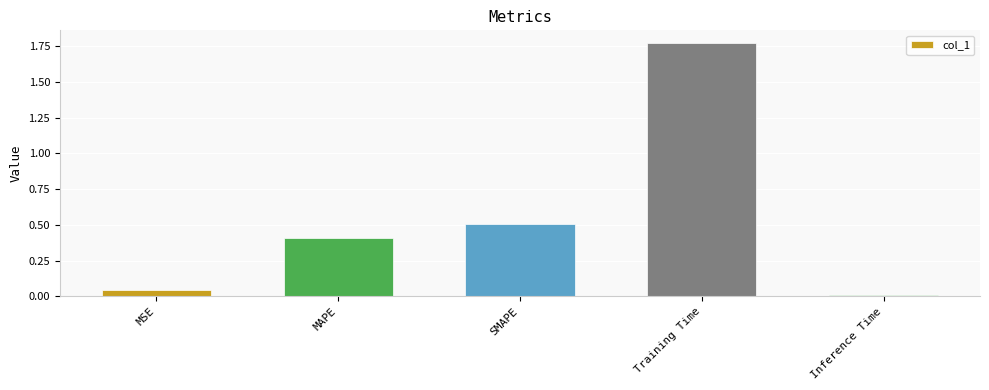

List the labels in order of value, smallest first.

Inference Time, MSE, MAPE, SMAPE, Training Time